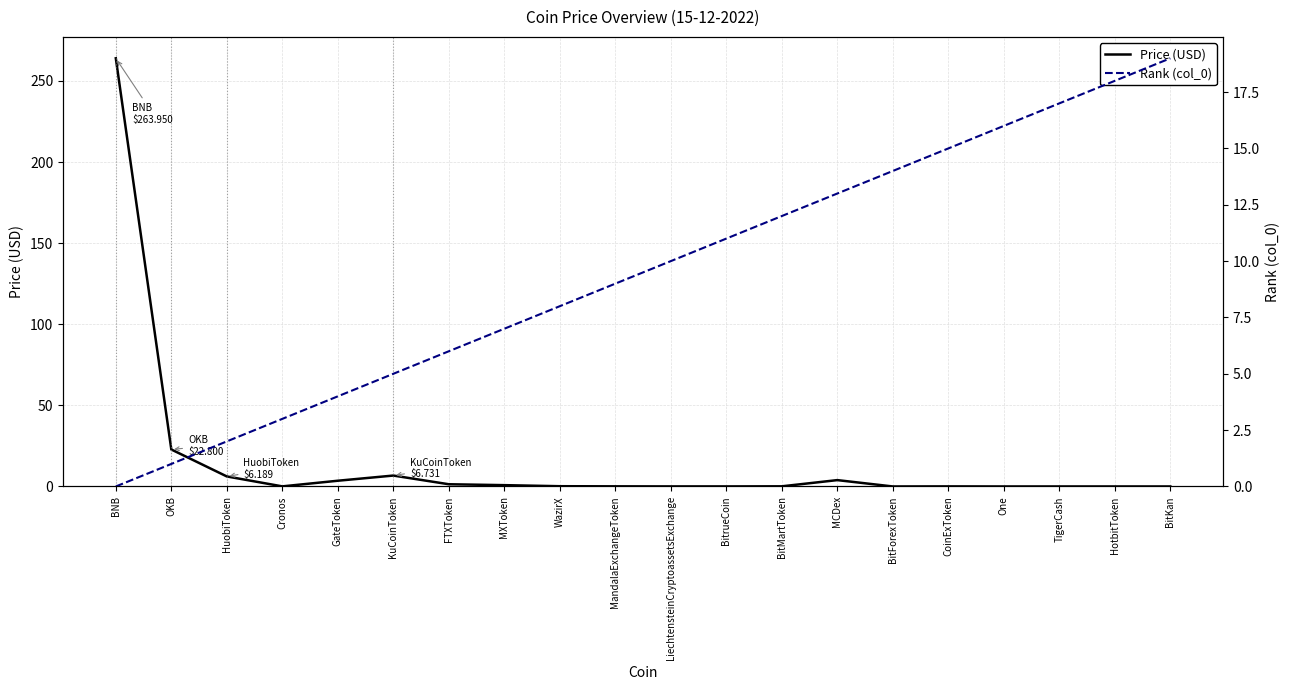

Reading left to right, transcribe all the data shown in this chart.

Price (USD): 263.9	22.8	6.2	0.1	3.5	6.7	1.4	0.8	0.2	0.1	0.0	0.0	0.1	3.9	0.0	0.0	0.0	0.0	0.0	0.0
Rank (col_0): 0.0	1.0	2.0	3.0	4.0	5.0	6.0	7.0	8.0	9.0	10.0	11.0	12.0	13.0	14.0	15.0	16.0	17.0	18.0	19.0